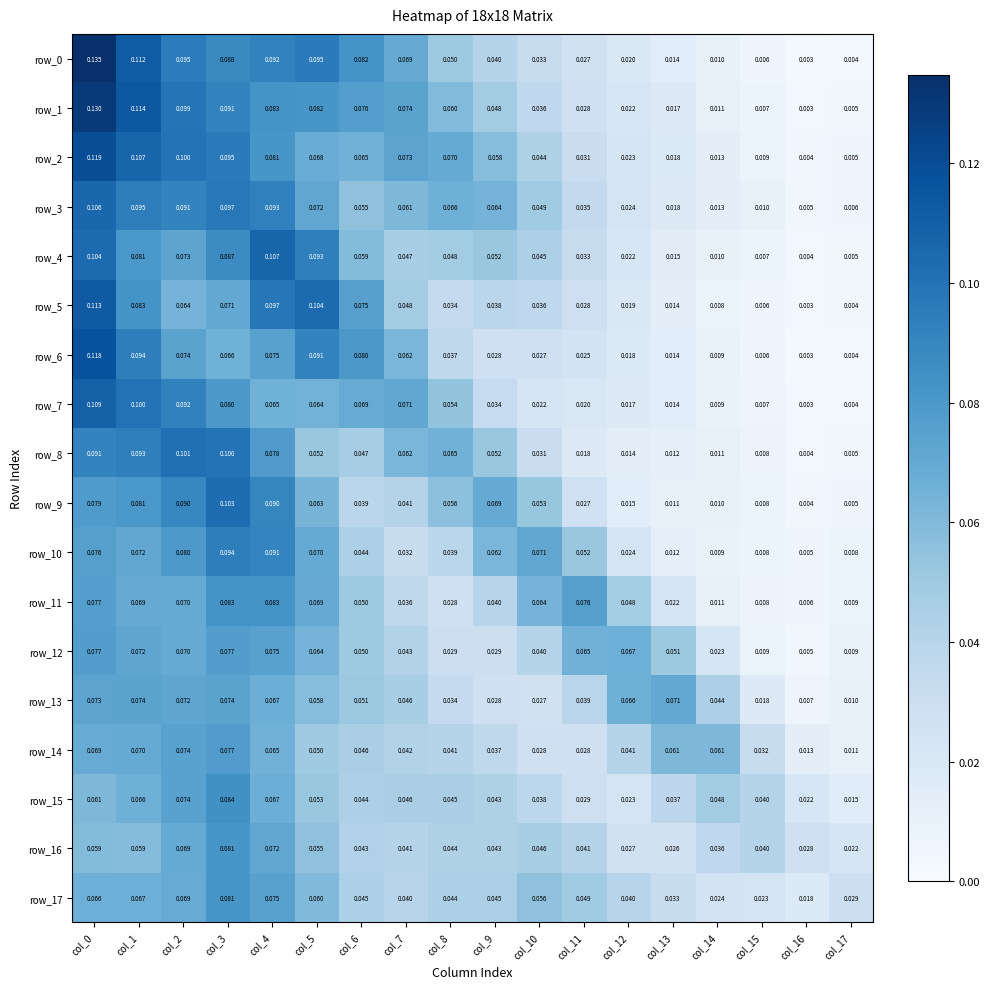

Between col_3 and col_4, which series saw the biggest shift?

row_5